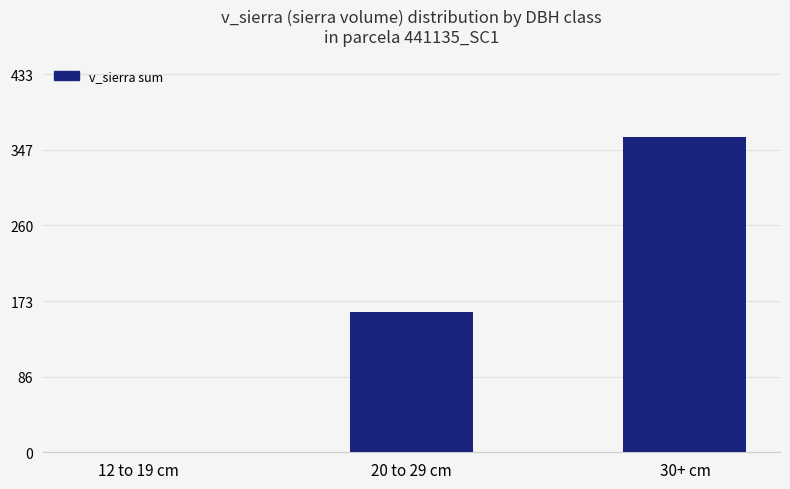

Where is the data nearest to the value 180?

20 to 29 cm